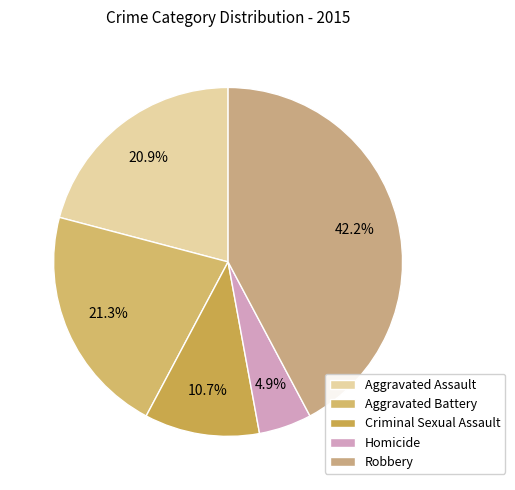

Count the number of slices in the pie.

5